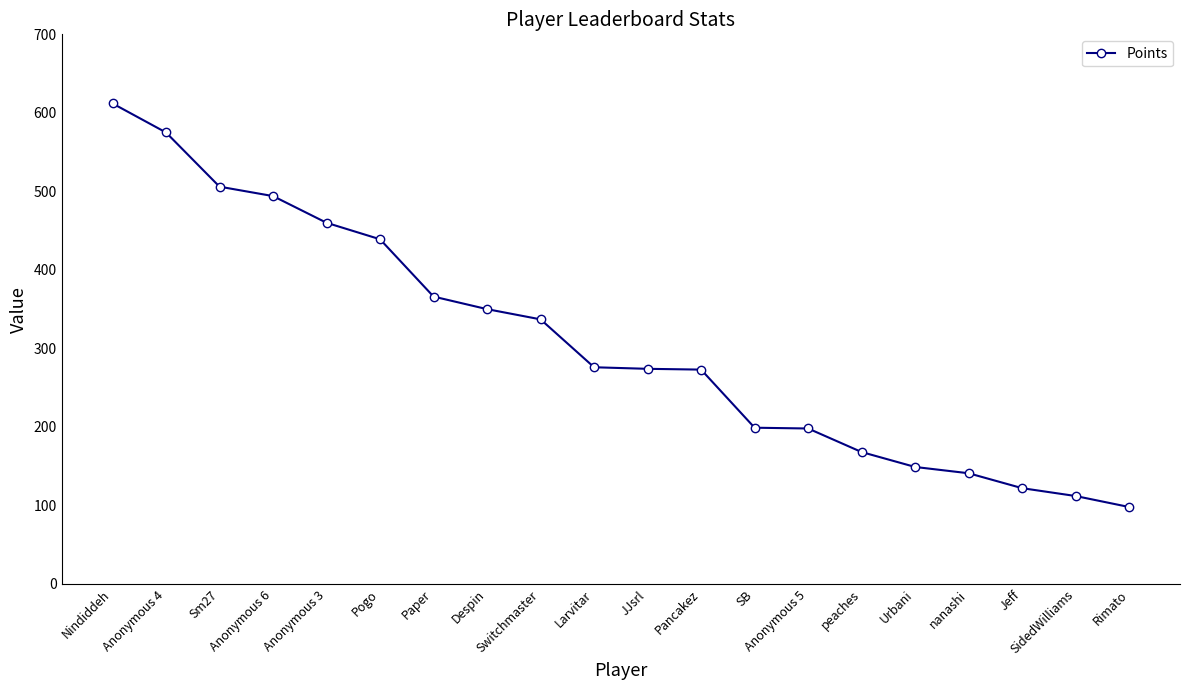

What is the difference between the maximum and minimum values?

514